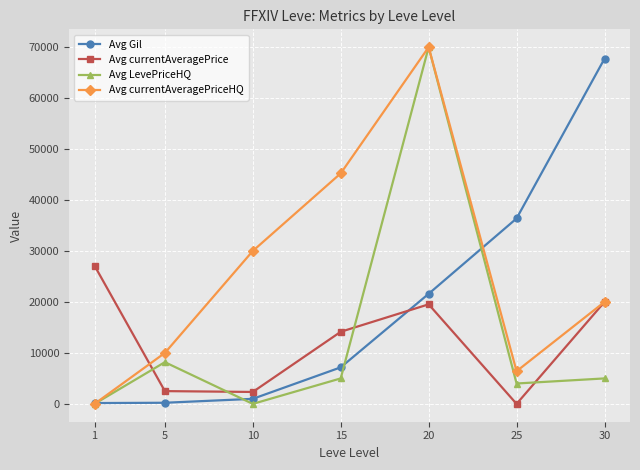

At how many categories does at least one series exceed 12395?

6